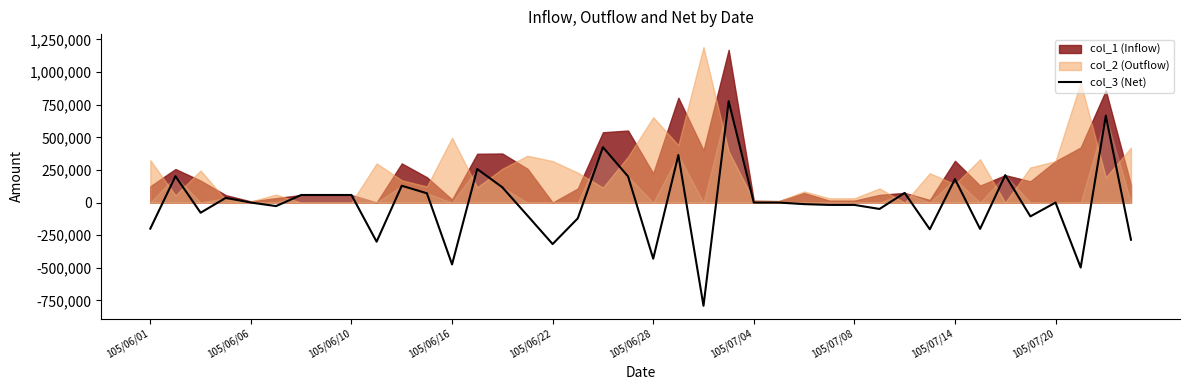

What is the lowest value of the col_3 (Net) series?

-791000